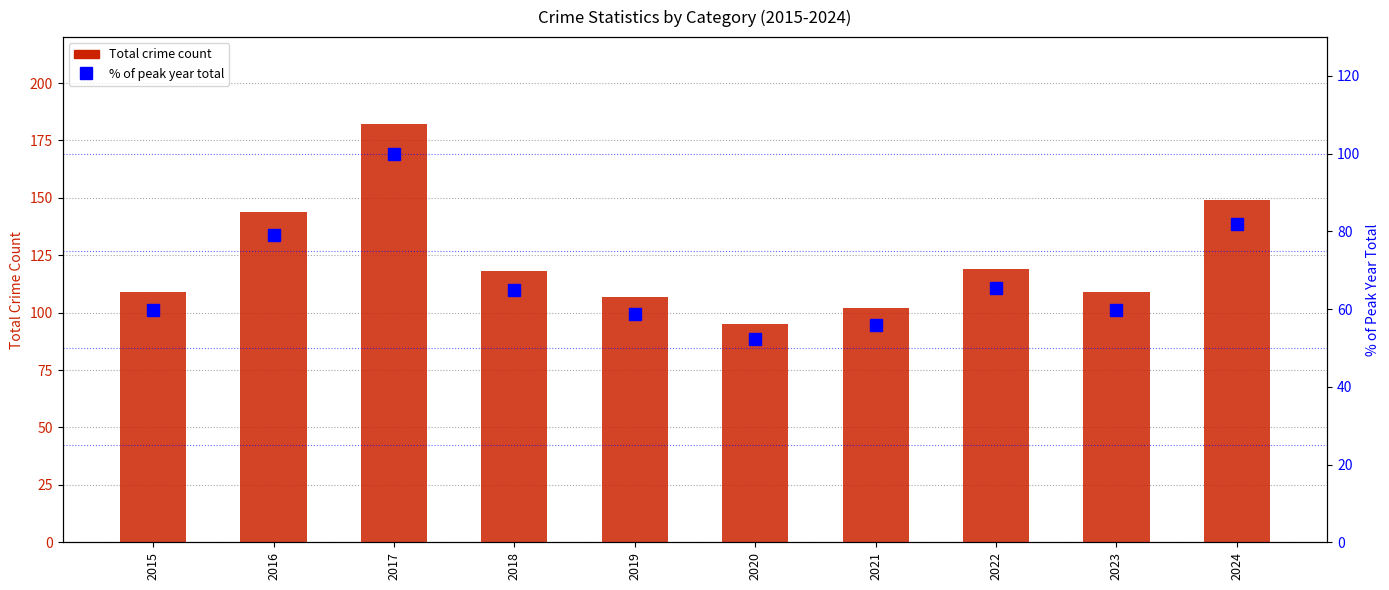

Does the chart contain any negative values?

No